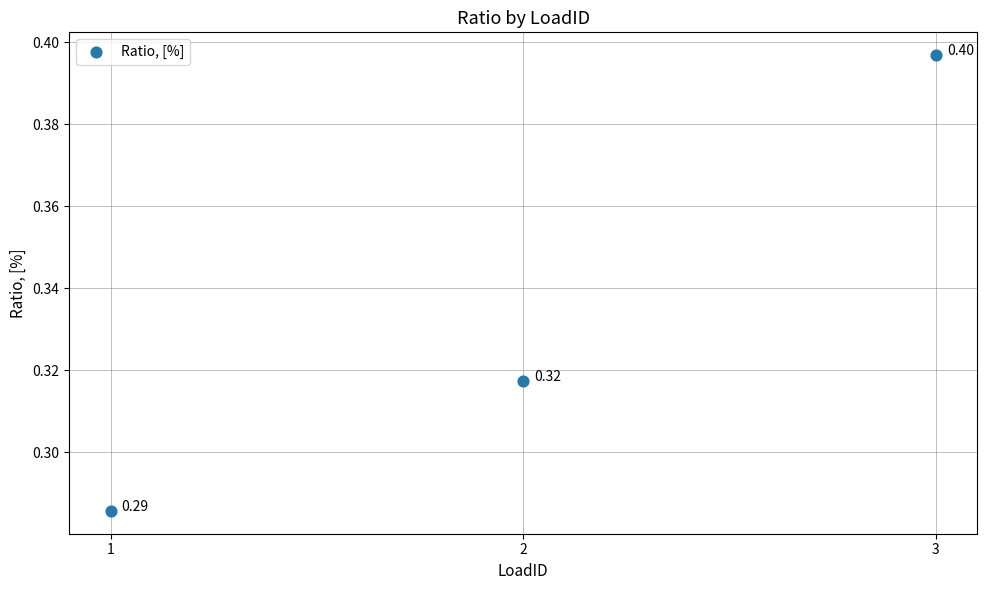

Count the number of points in this scatter plot.

3